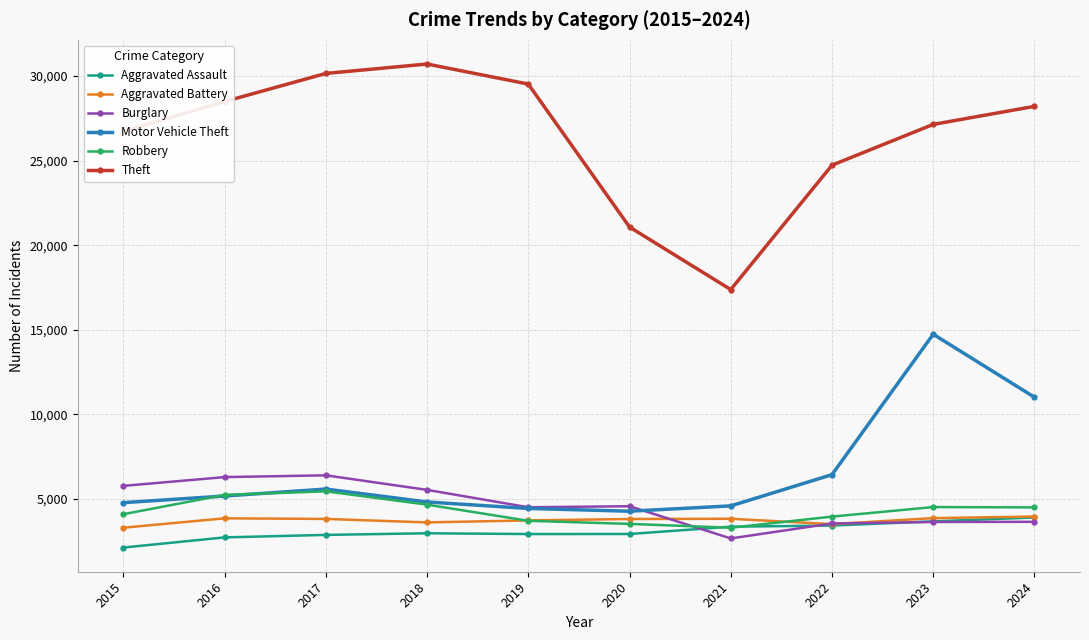

True or false: Motor Vehicle Theft has more than 1 interior local peaks.

True